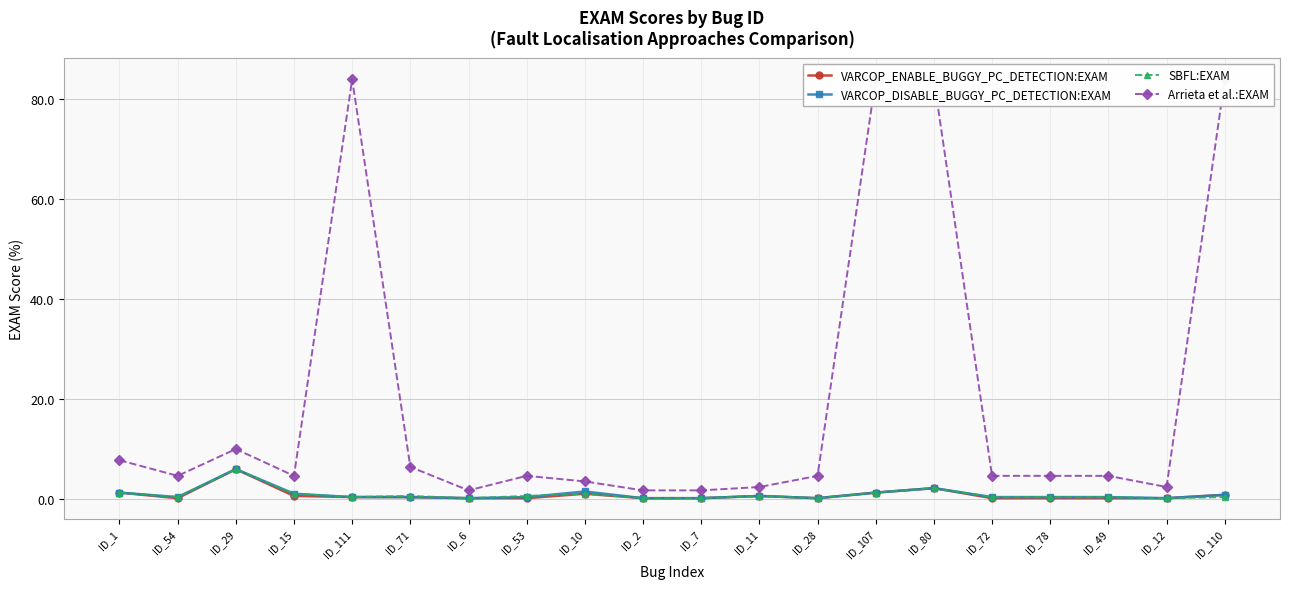

Is it true that VARCOP_ENABLE_BUGGY_PC_DETECTION:EXAM equals 0.2 at ID_12?

True